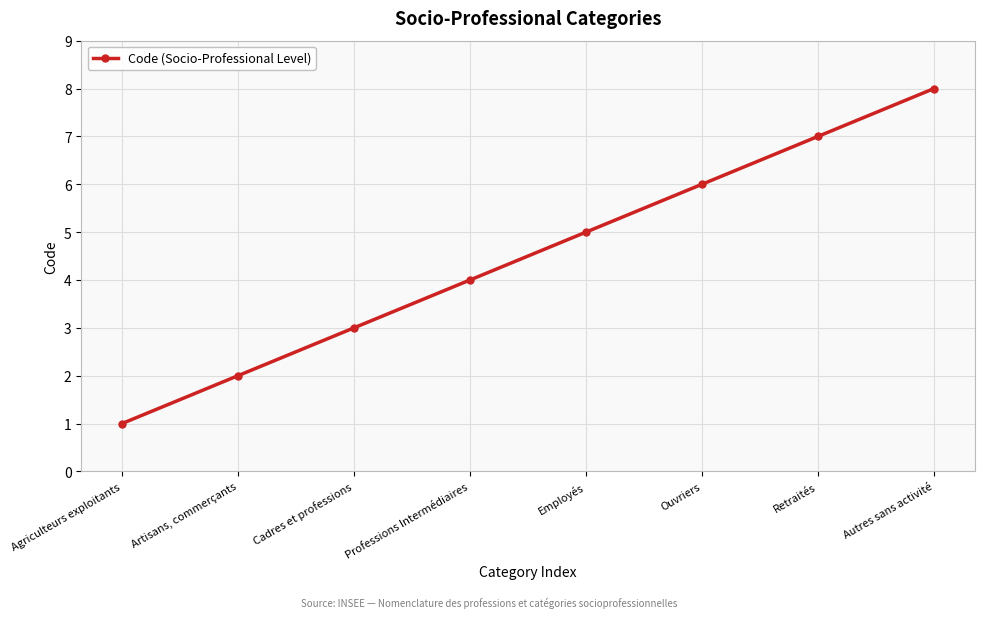

Reading left to right, what are all the values shown in this chart?

1	2	3	4	5	6	7	8